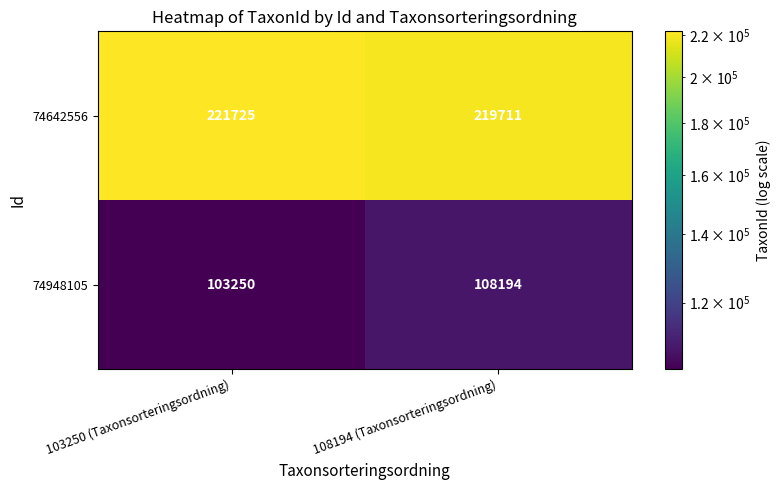

What is the difference between the 74948105 values at 103250 (Taxonsorteringsordning) and 108194 (Taxonsorteringsordning)?

4944